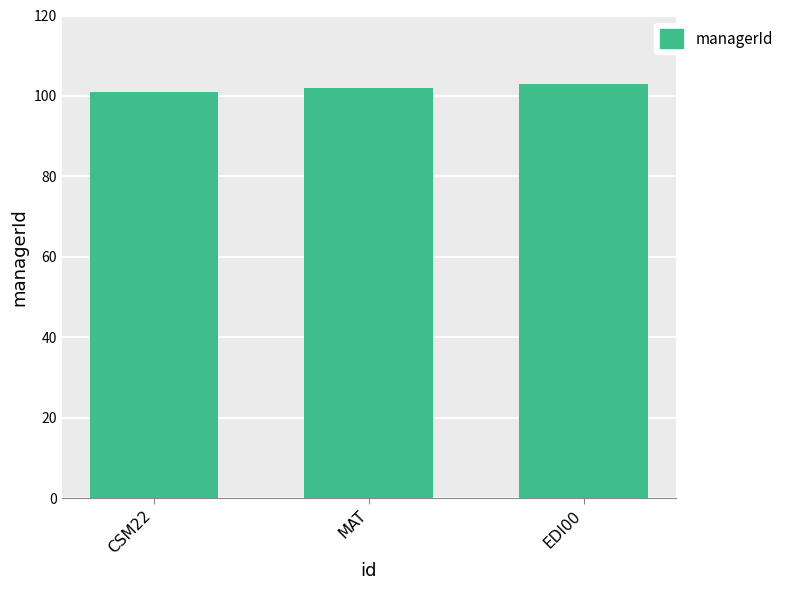

What is the approximate value at MAT?

102